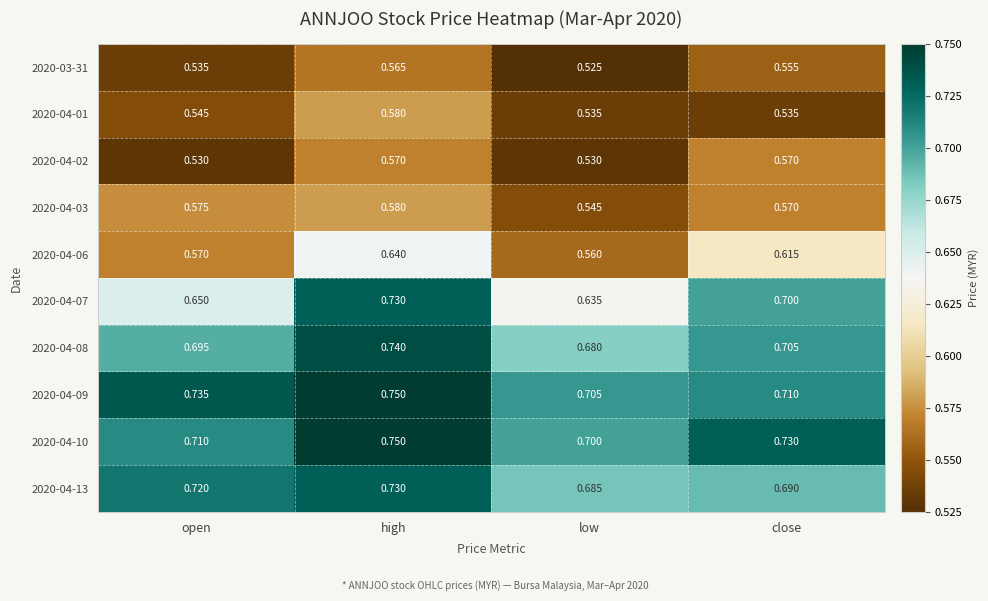

At which label does 2020-03-31 reach its minimum?

low